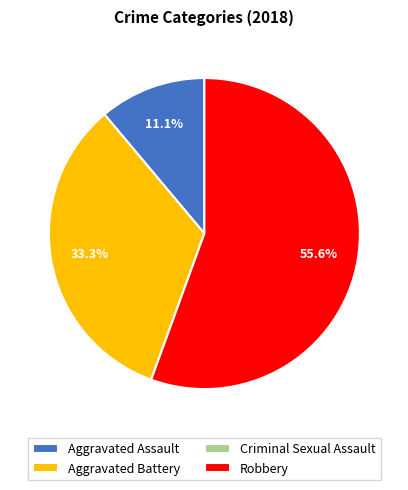

Which category accounts for the majority?

Robbery